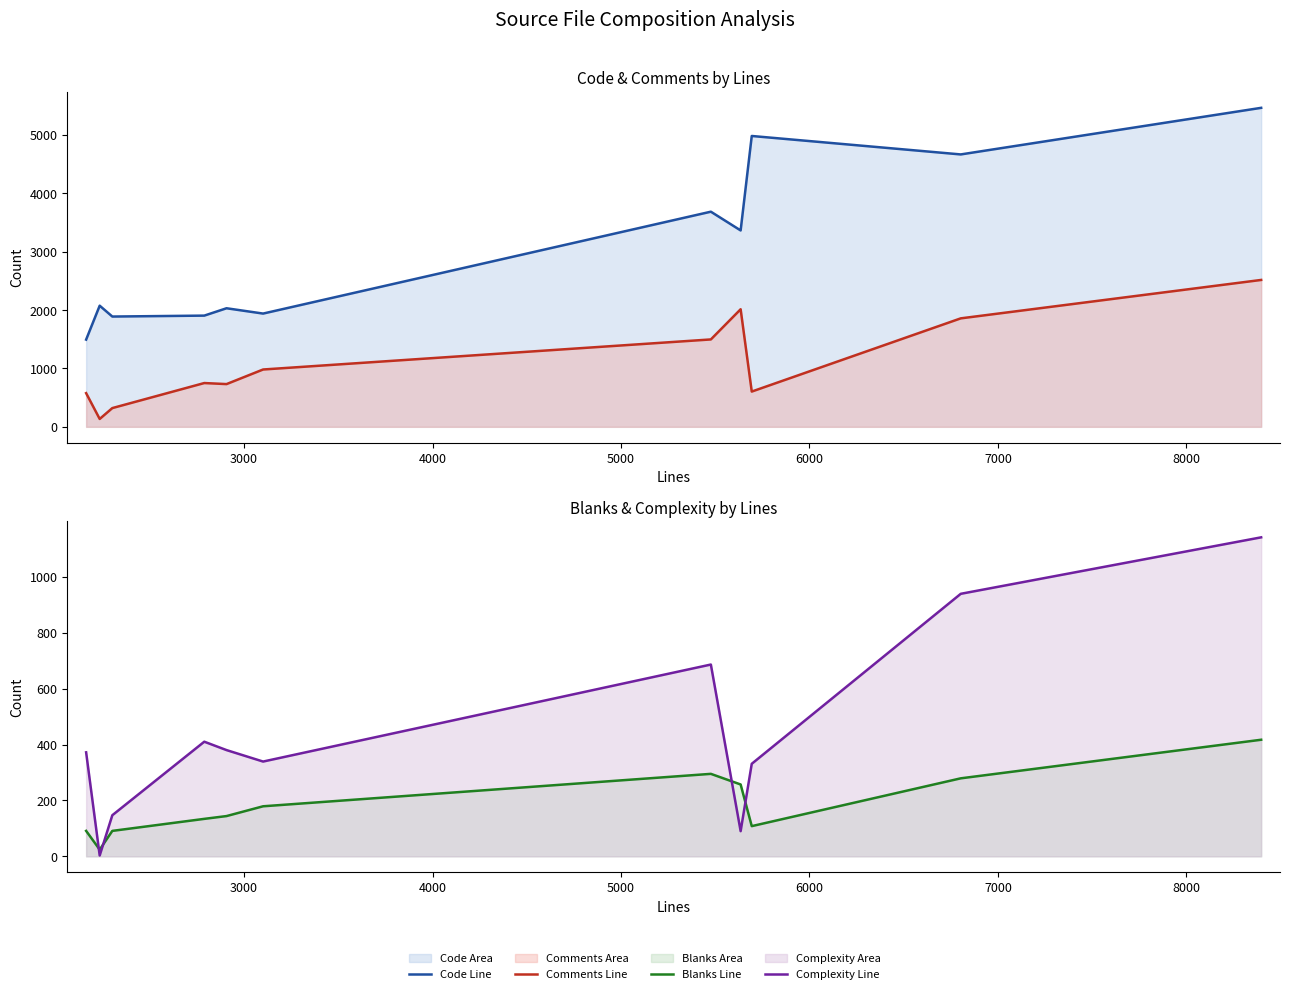

True or false: Comments Line and Code Line intersect in this chart.

False